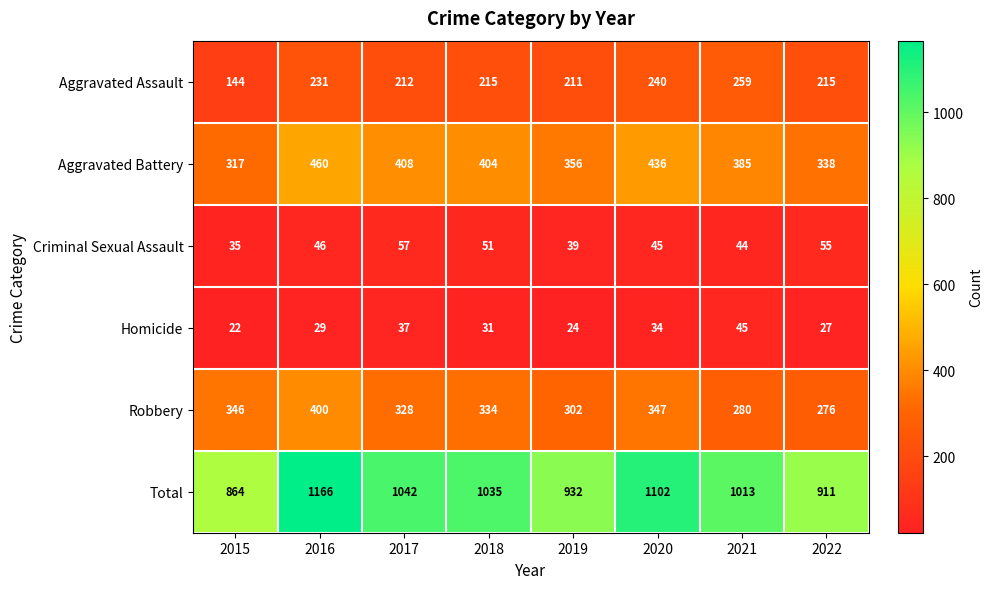

At 2017, list the series in order from smallest to largest.

Homicide, Criminal Sexual Assault, Aggravated Assault, Robbery, Aggravated Battery, Total